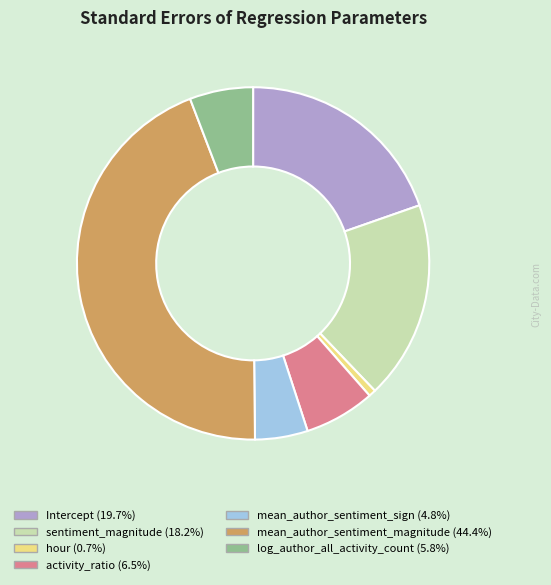

Combined, do mean_author_sentiment_magnitude and hour account for over 50%?

No